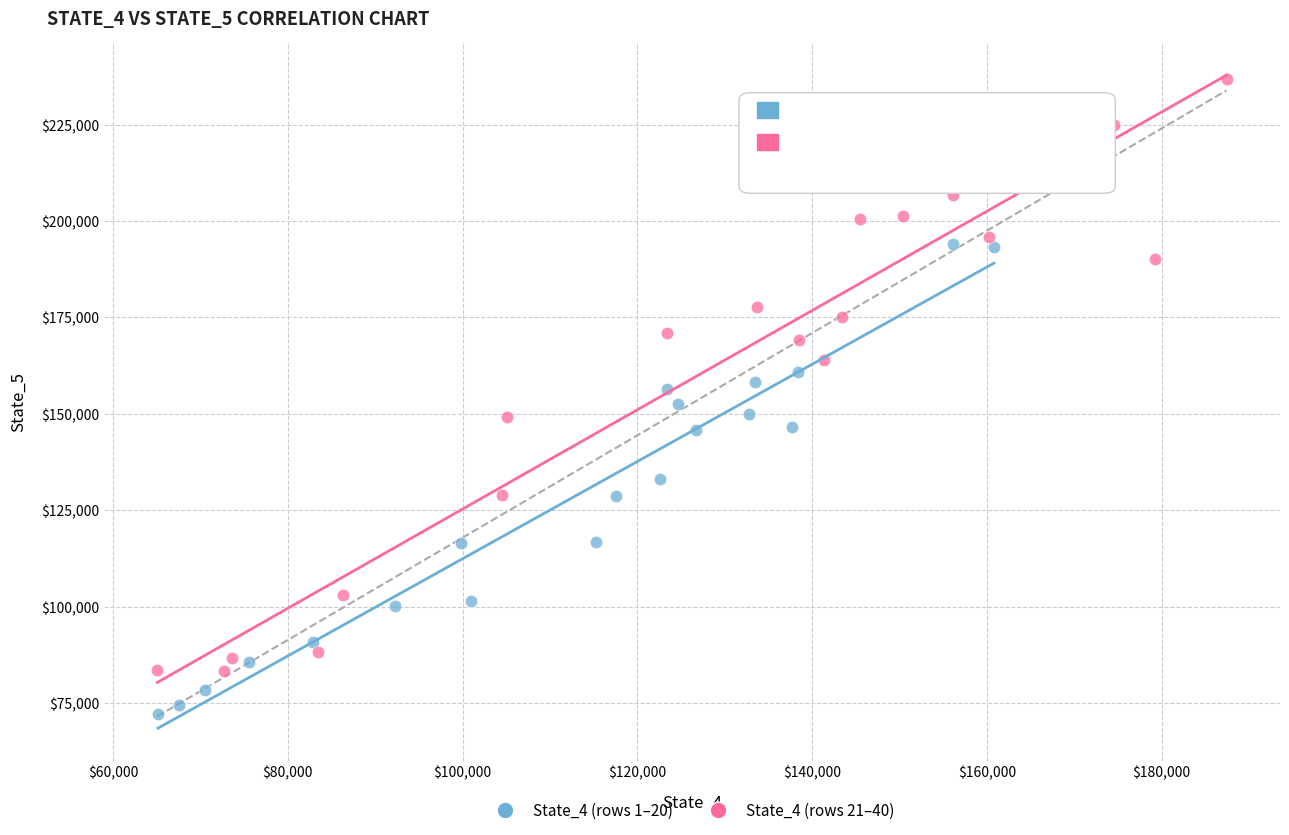

What are all the series names shown in the legend?

State_4 (rows 1–20), State_4 (rows 21–40)